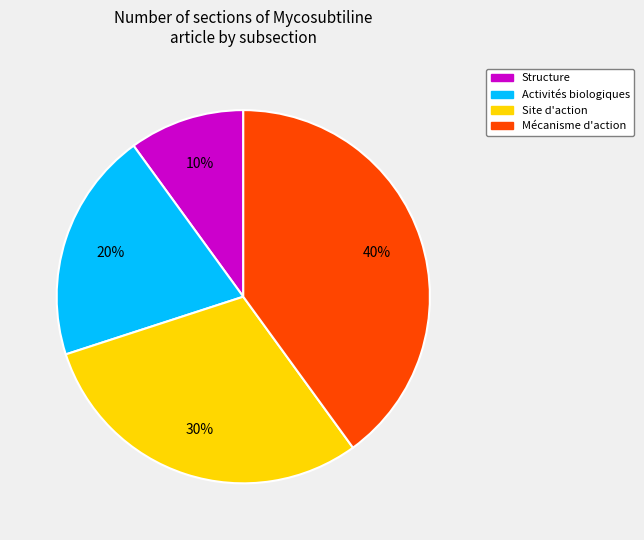

Is Structure the majority of the pie?

No